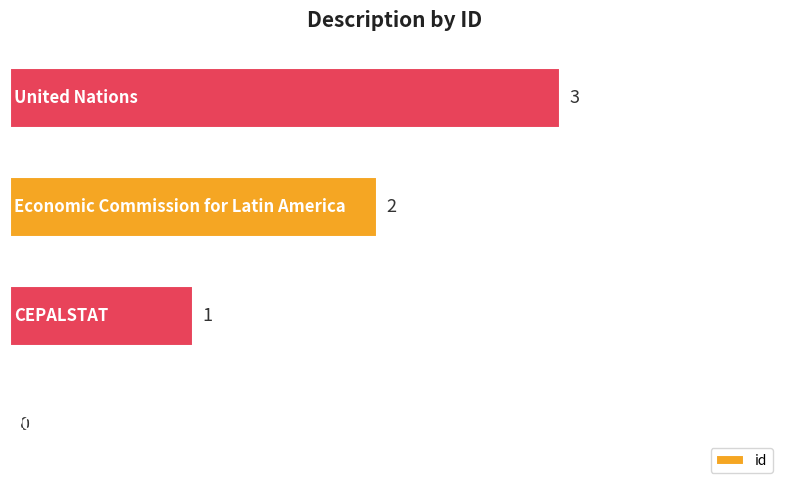

What is the maximum value shown in the chart?

3